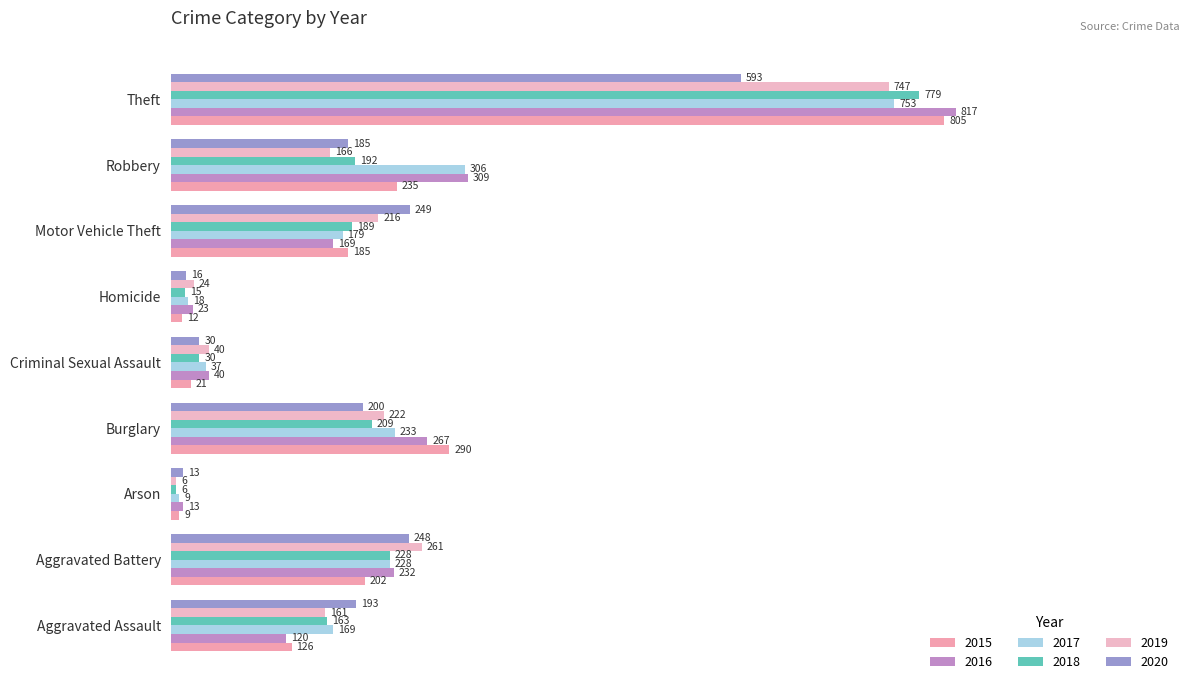

Reading left to right, list all the values displayed in this chart.

2015: 126	202	9	290	21	12	185	235	805
2016: 120	232	13	267	40	23	169	309	817
2017: 169	228	9	233	37	18	179	306	753
2018: 163	228	6	209	30	15	189	192	779
2019: 161	261	6	222	40	24	216	166	747
2020: 193	248	13	200	30	16	249	185	593